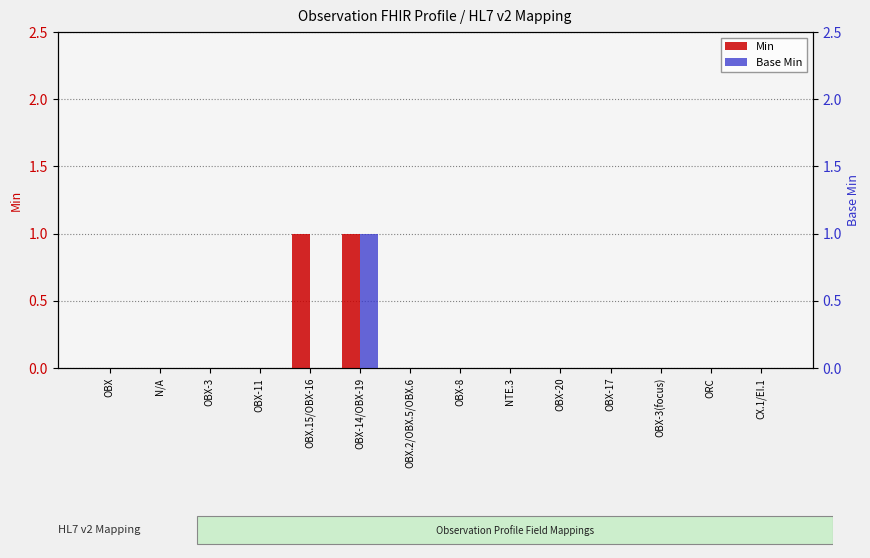

Rank the categories by Base Min value from highest to lowest.

OBX-14/OBX-19, OBX, N/A, OBX-3, OBX-11, OBX.15/OBX-16, OBX.2/OBX.5/OBX.6, OBX-8, NTE.3, OBX-20, OBX-17, OBX-3(focus), ORC, CX.1/EI.1